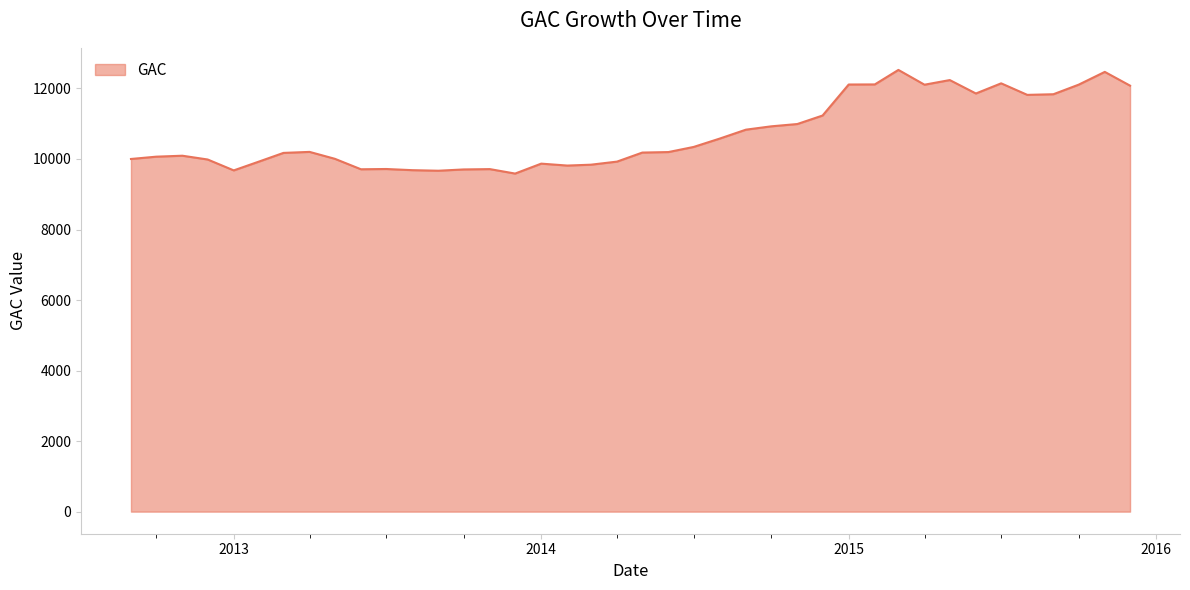

What is the difference between the maximum and minimum values?

2939.0